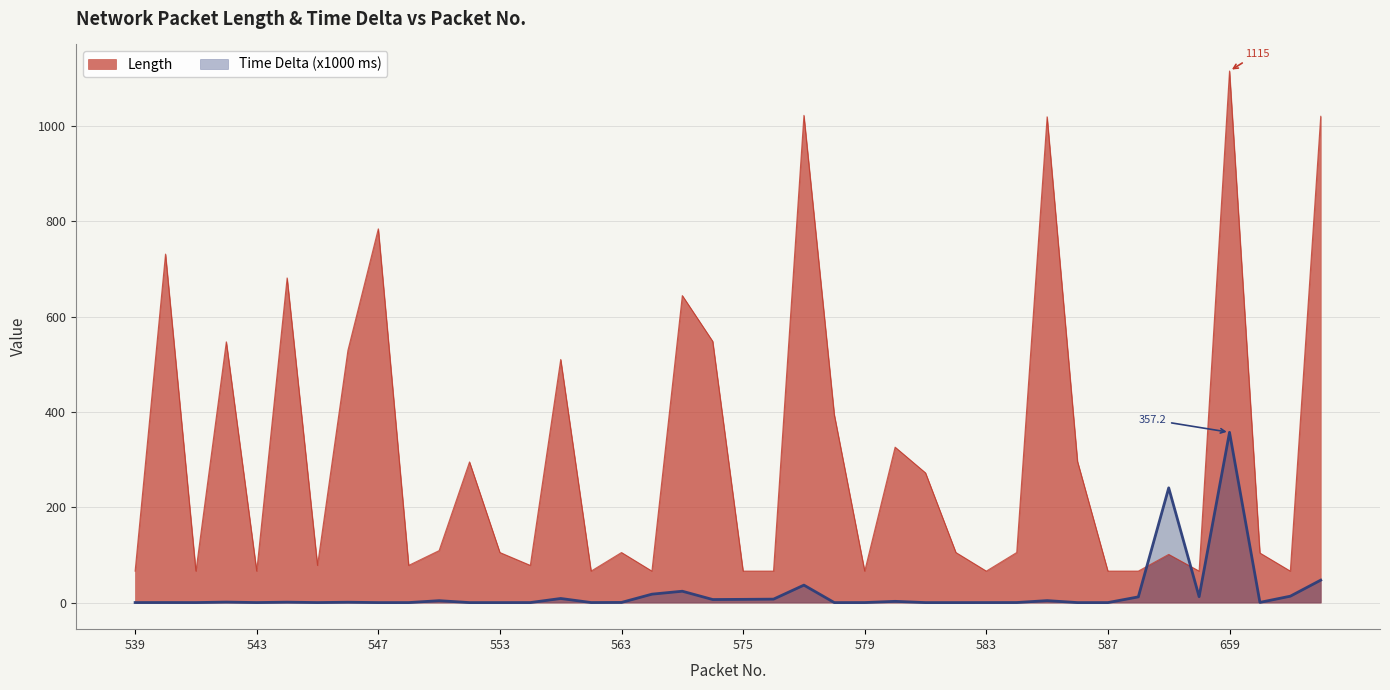

Rank the categories by Length value from highest to lowest.

659, 577, 668, 585, 547, 540, 544, 573, 574, 542, 546, 556, 578, 580, 586, 552, 581, 551, 553, 563, 582, 584, 661, 637, 545, 548, 554, 539, 541, 543, 561, 571, 575, 576, 579, 583, 587, 588, 638, 665